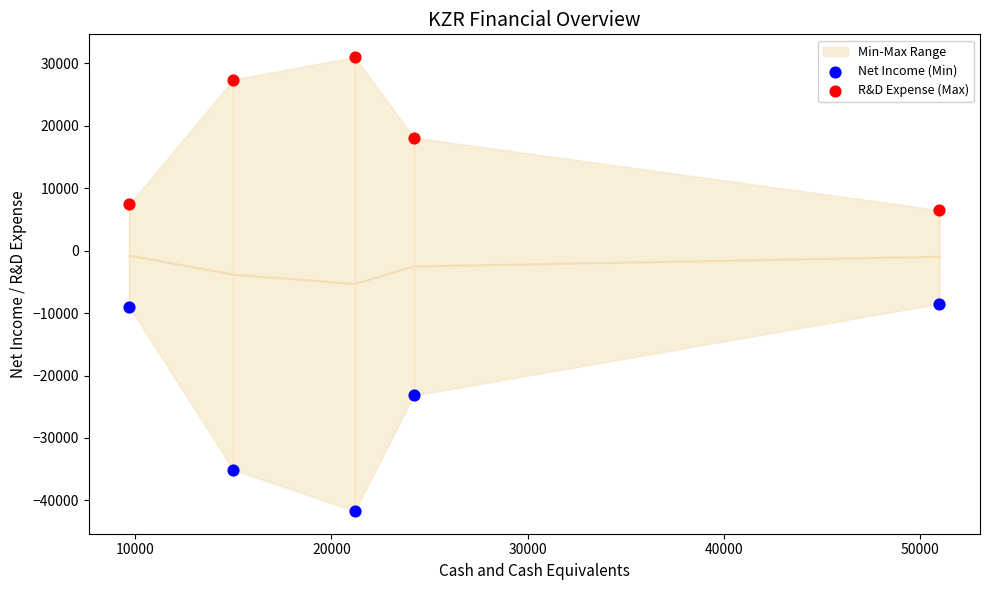

Across all data points, what is the range of X values (max minus min)?

41300